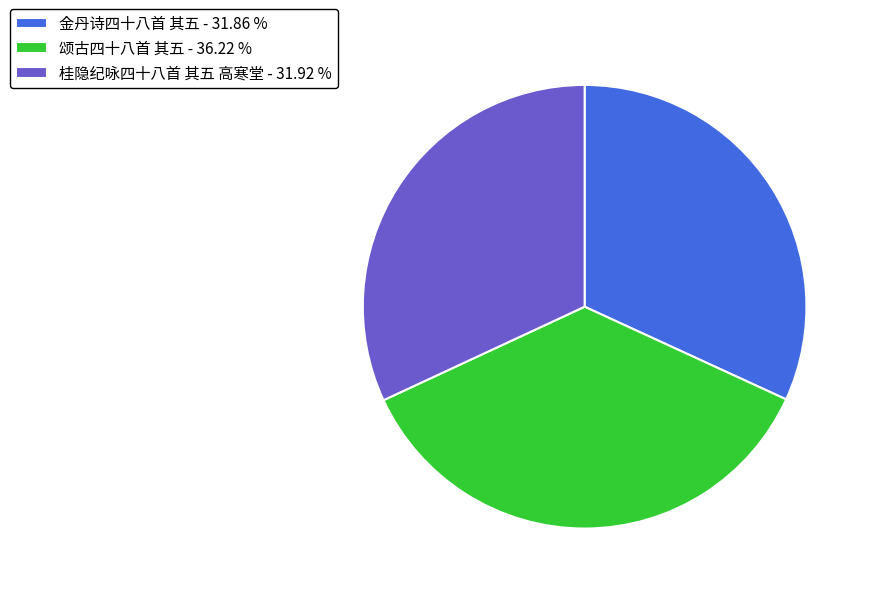

Does 桂隐纪咏四十八首 其五 高寒堂 - 31.92 % represent more than half of the total?

No